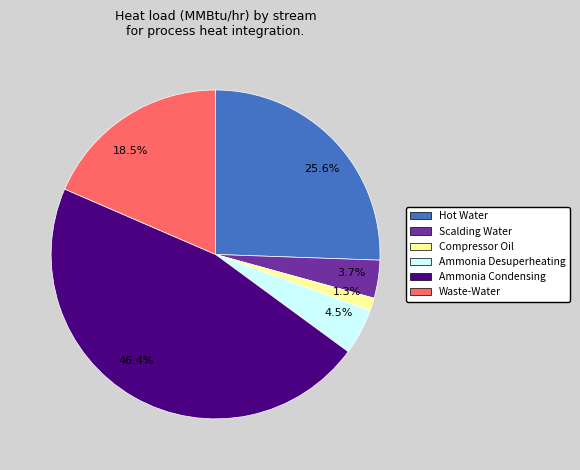

To the nearest percent, what is the difference between the largest and smallest slice percentages?

45%